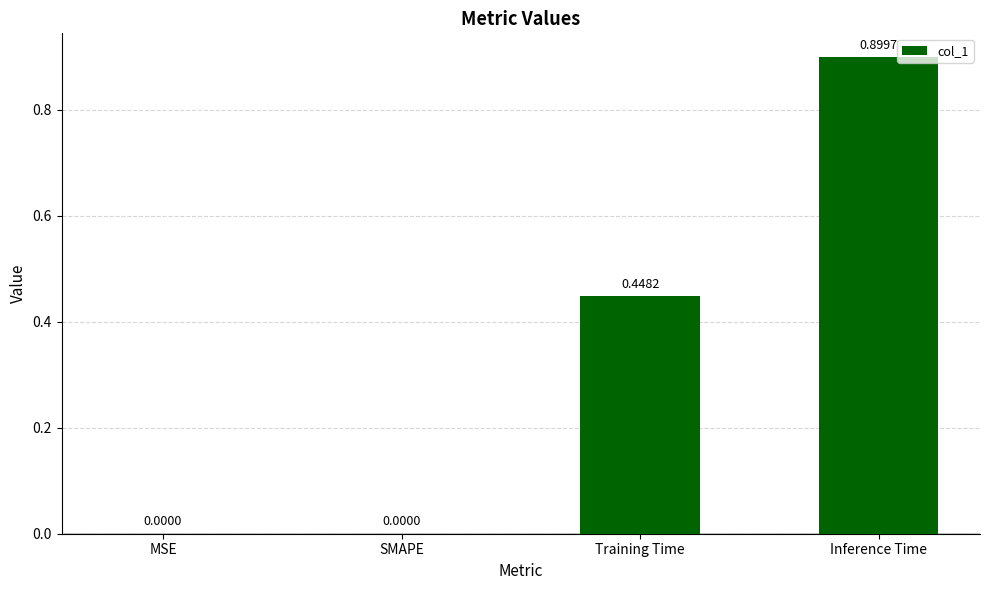

What is the maximum value shown in the chart?

0.9